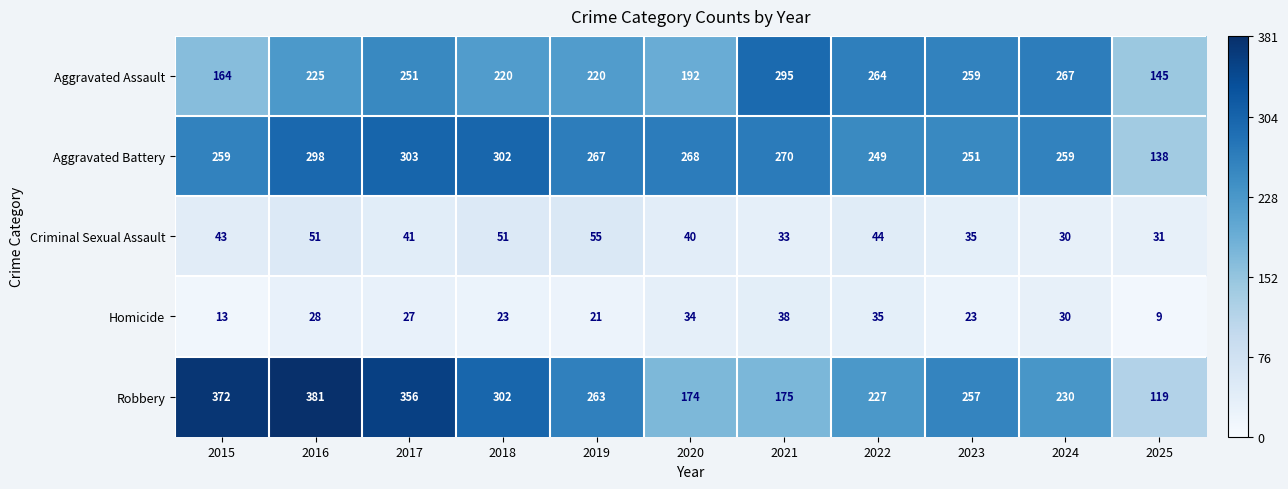

Rank the series at 2016 from highest to lowest value.

Robbery, Aggravated Battery, Aggravated Assault, Criminal Sexual Assault, Homicide